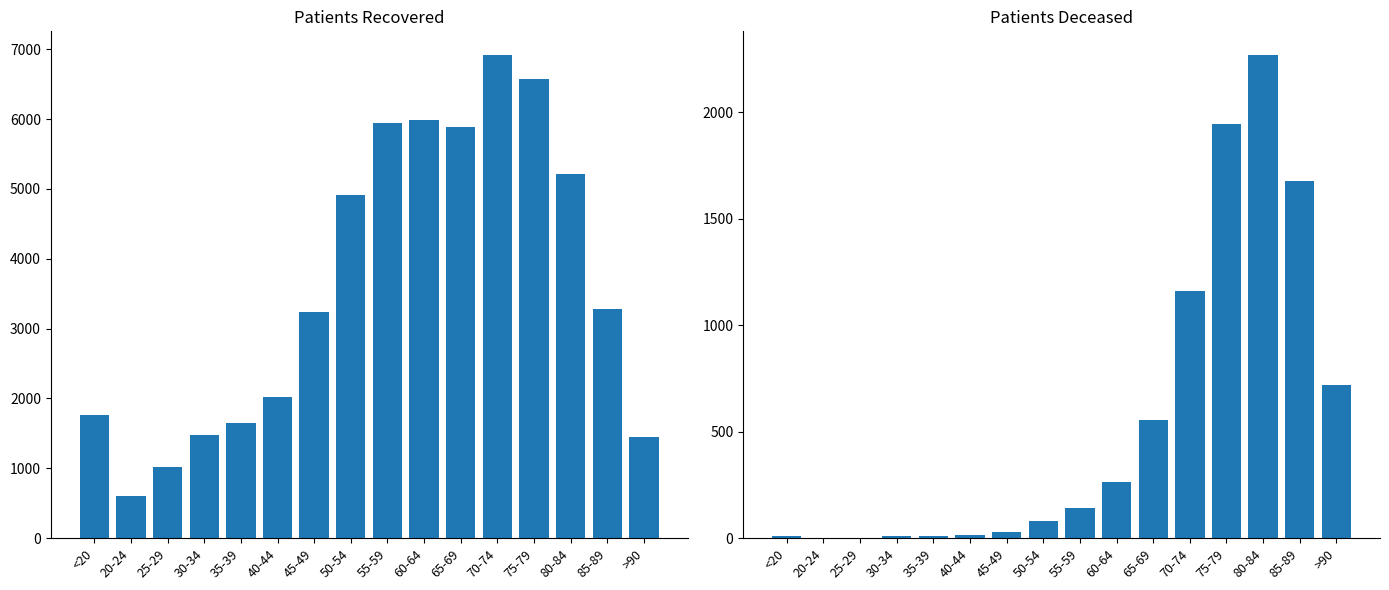

What is the average value of the patients_deceased series?

556